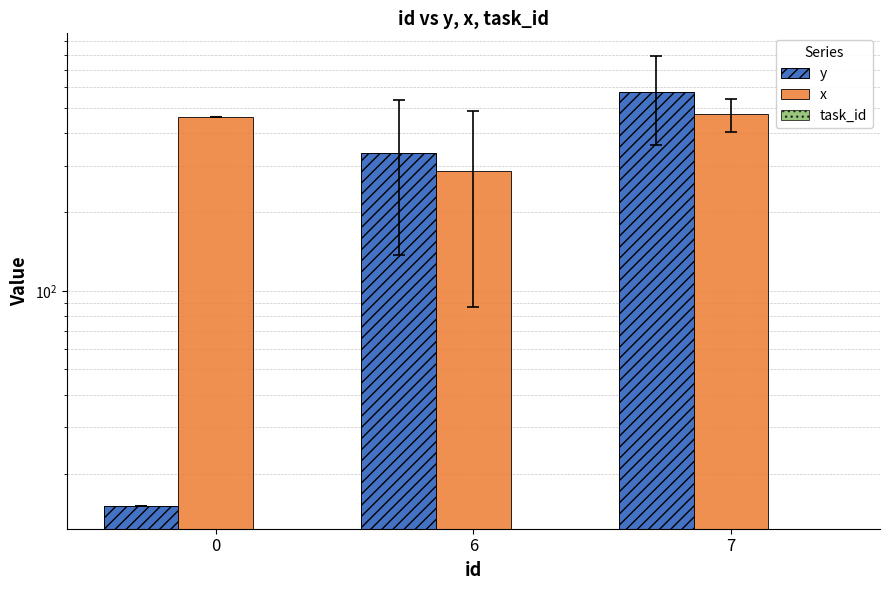

Read the x value at 6.

287.0